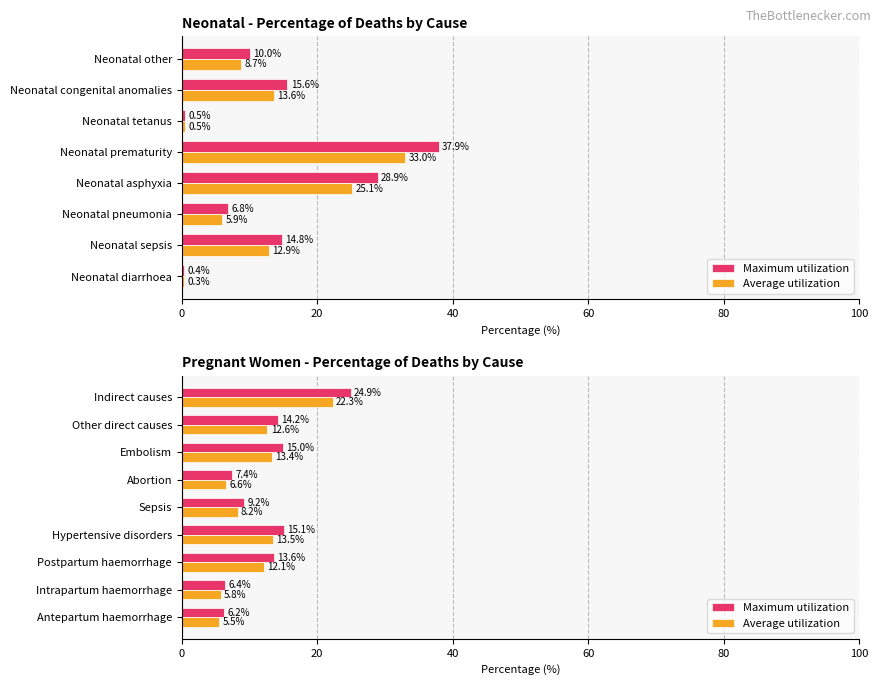

What is the minimum value for Average utilization?

5.5